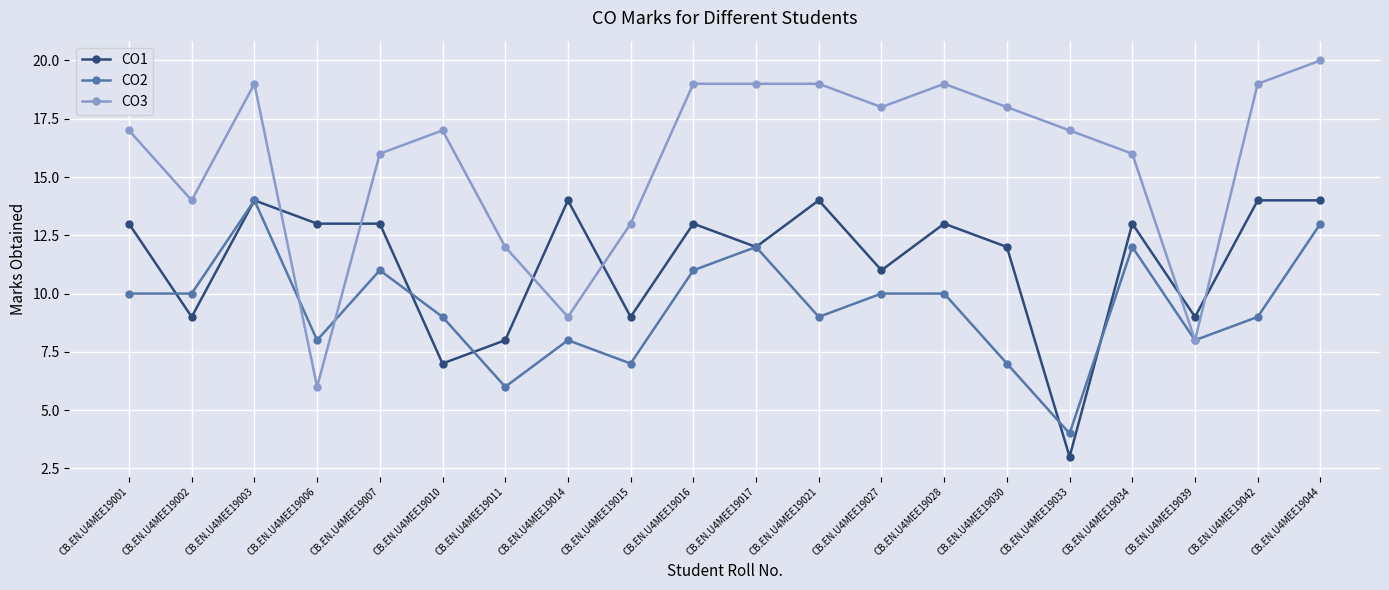

The CO2 series shows 6 at CB.EN.U4MEE19033. True or false?

False